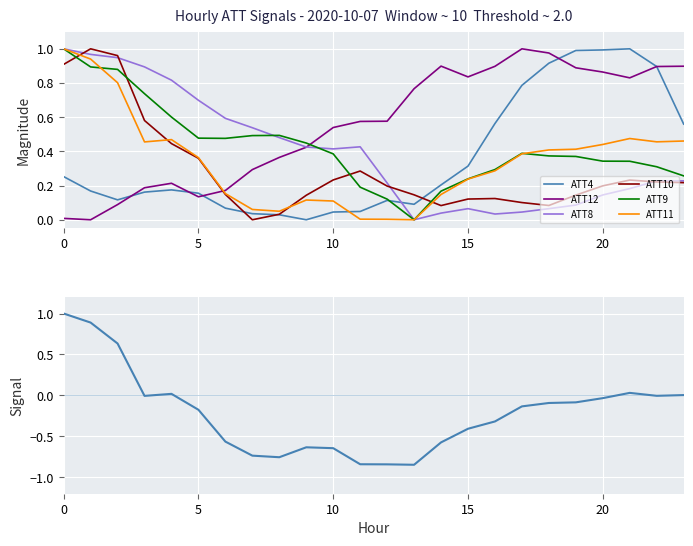

What is the difference between the highest and lowest values at 9?

0.4